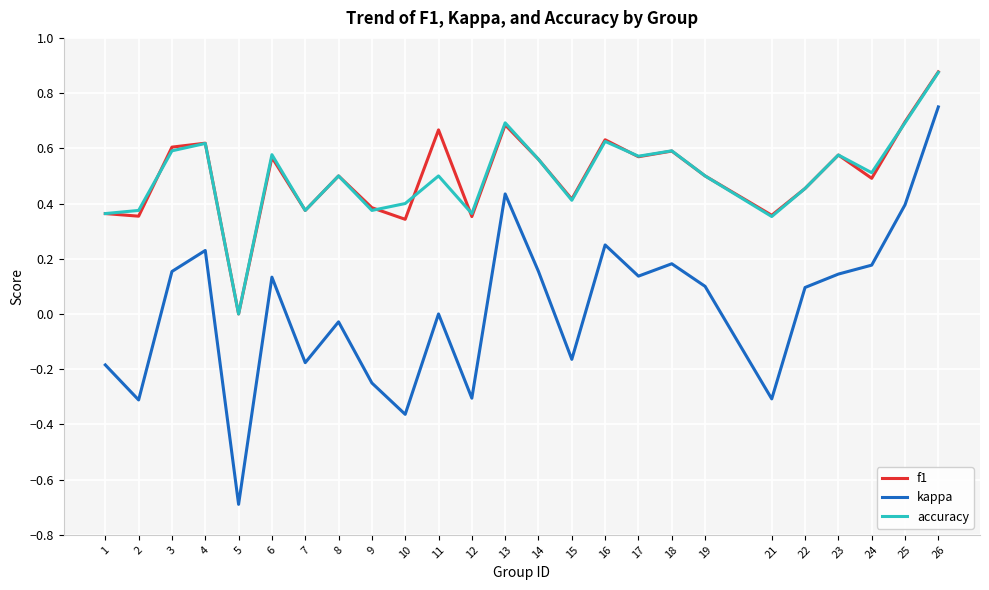

Does the chart have visible grid lines?

Yes